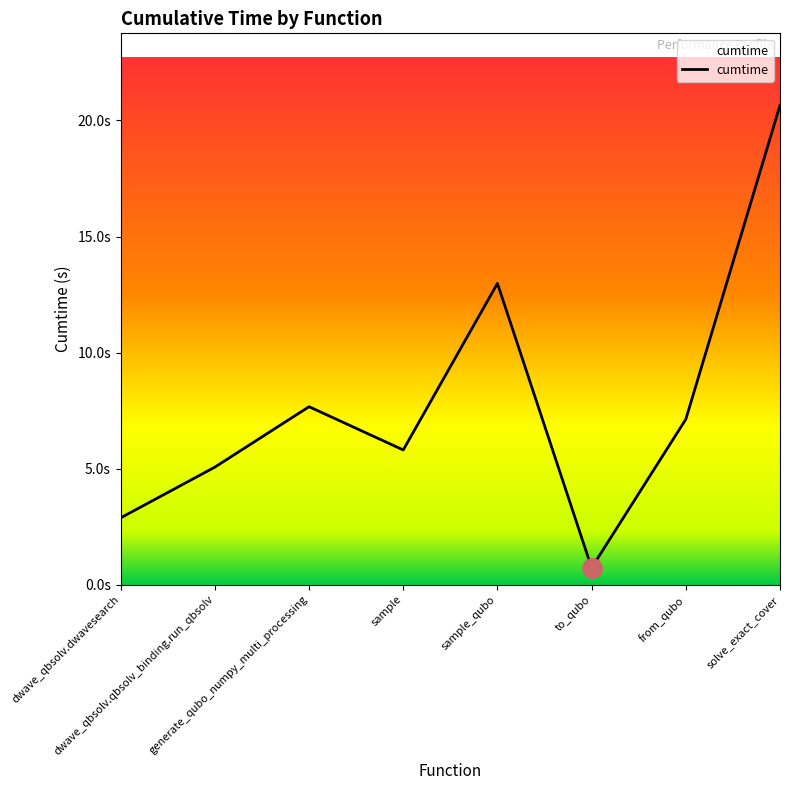

The chart shows a value of 4.9 at dwave_qbsolv.dwavesearch. True or false?

False